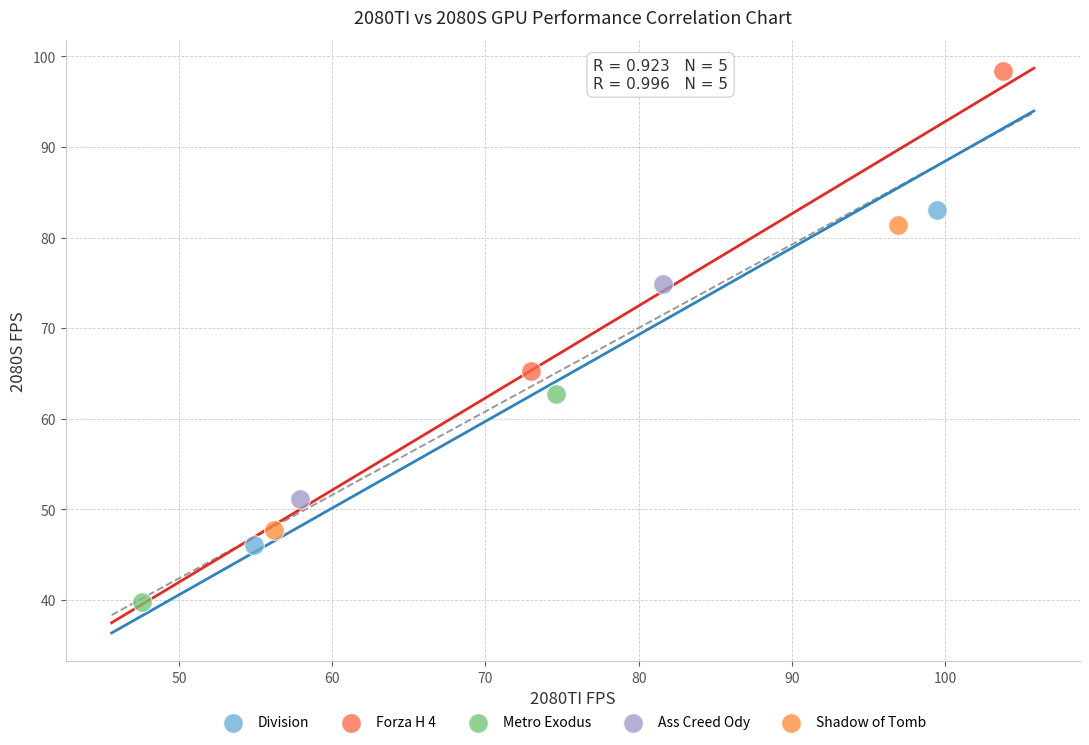

Which series reaches the minimum Y coordinate?

Metro Exodus